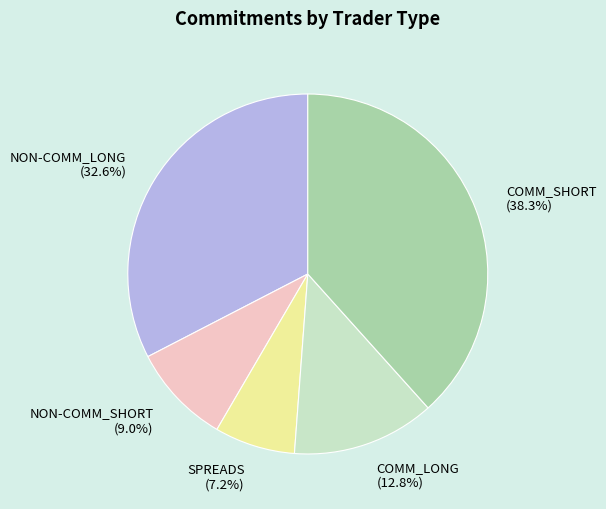

To the nearest percent, what is the combined percentage of COMM_SHORT and NON-COMM_SHORT?

47%